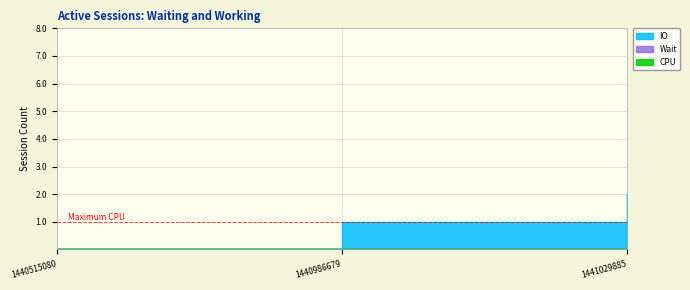

What is the maximum value shown in the chart?

2